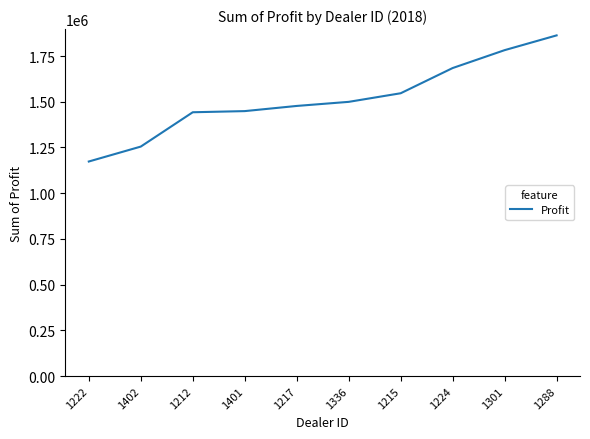

What is the approximate value at 1288?

1862804.0